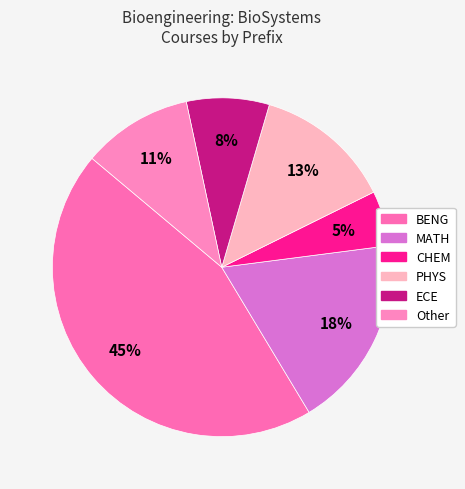

Is there any slice that represents more than half of the pie?

No